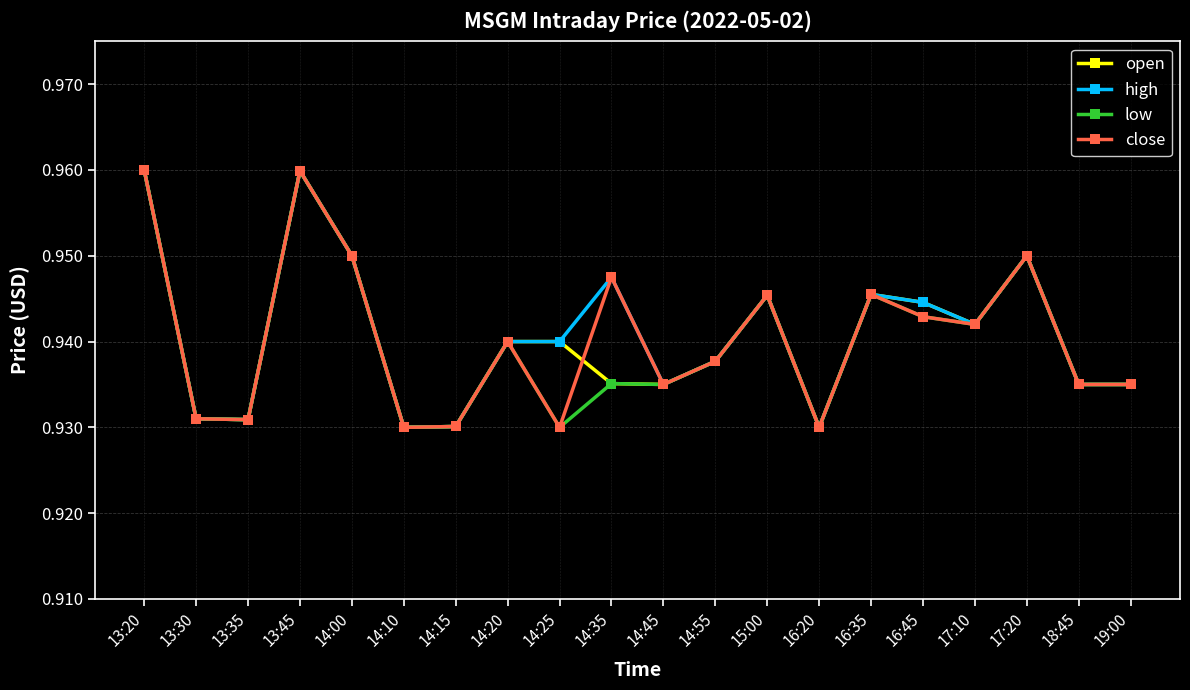

Is the value of close at 14:35 greater than the value of open at 14:10?

Yes